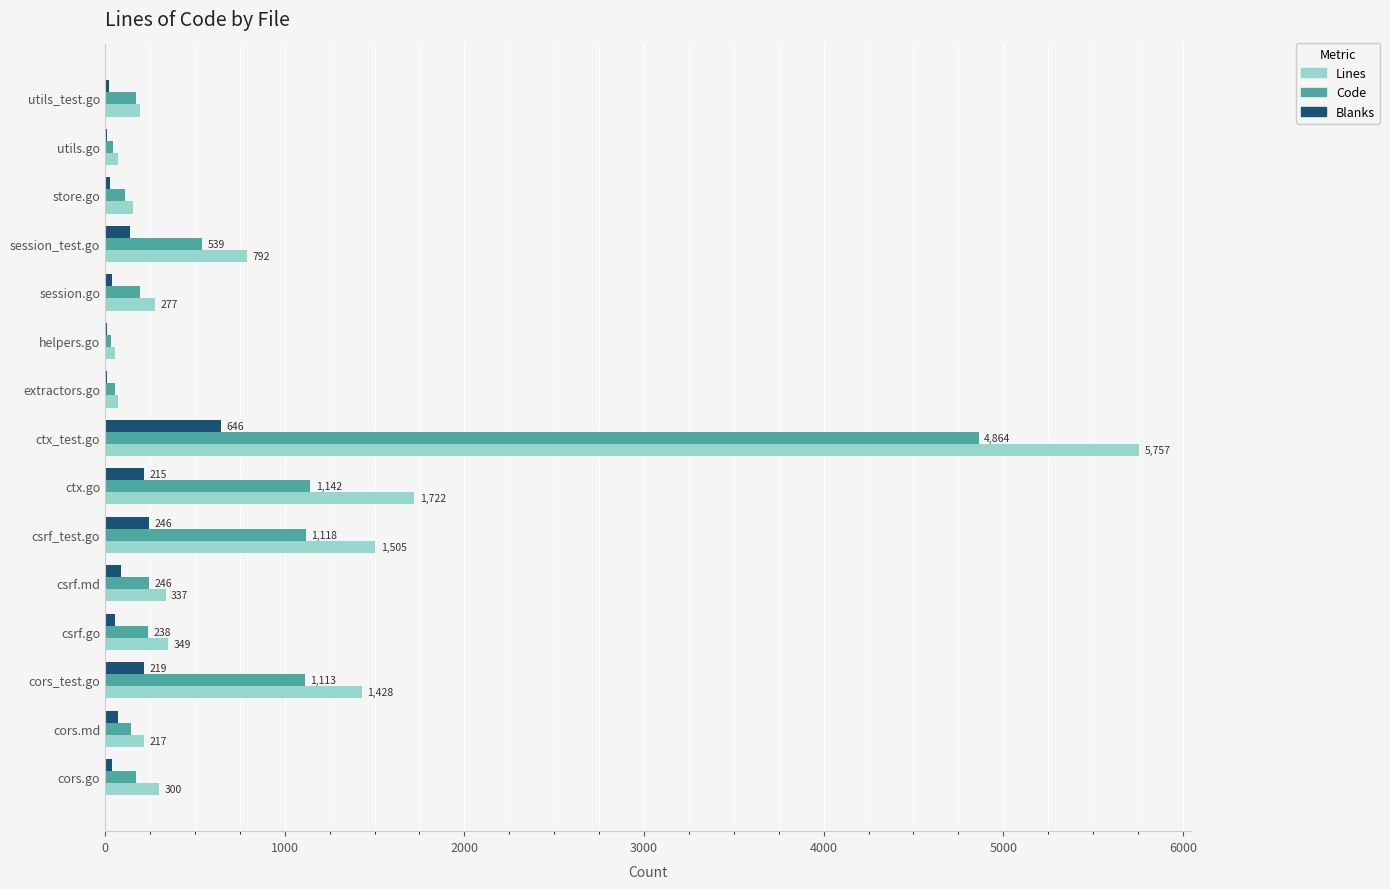

At which label is Code closest to 2449?

ctx.go